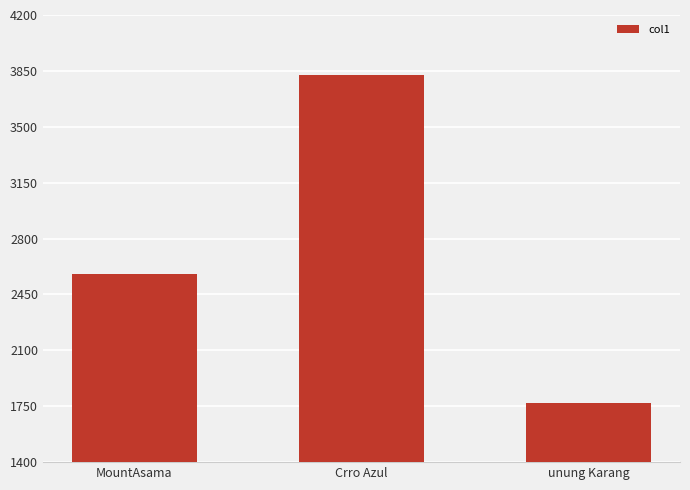

Is it true that the value at MountAsama is 1463.1?

False